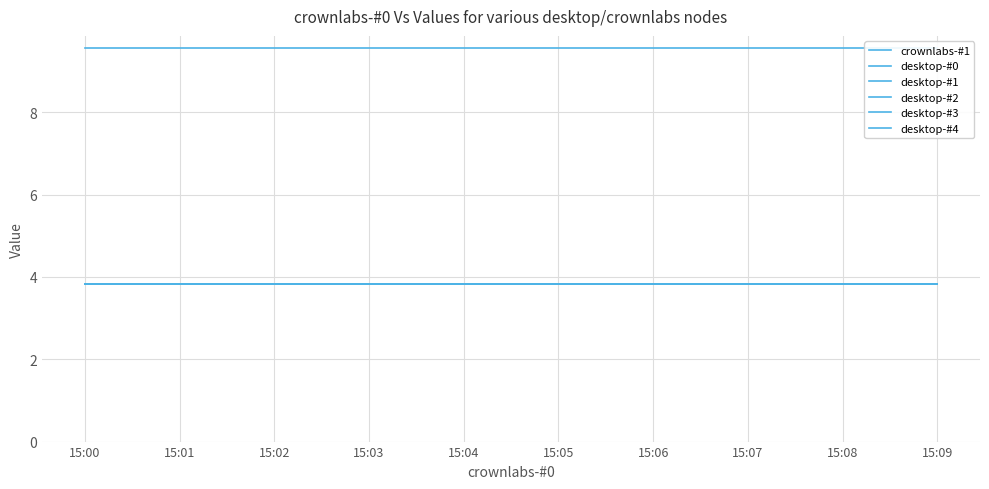

The desktop-#3 series shows 3.8 at 15:01. True or false?

True